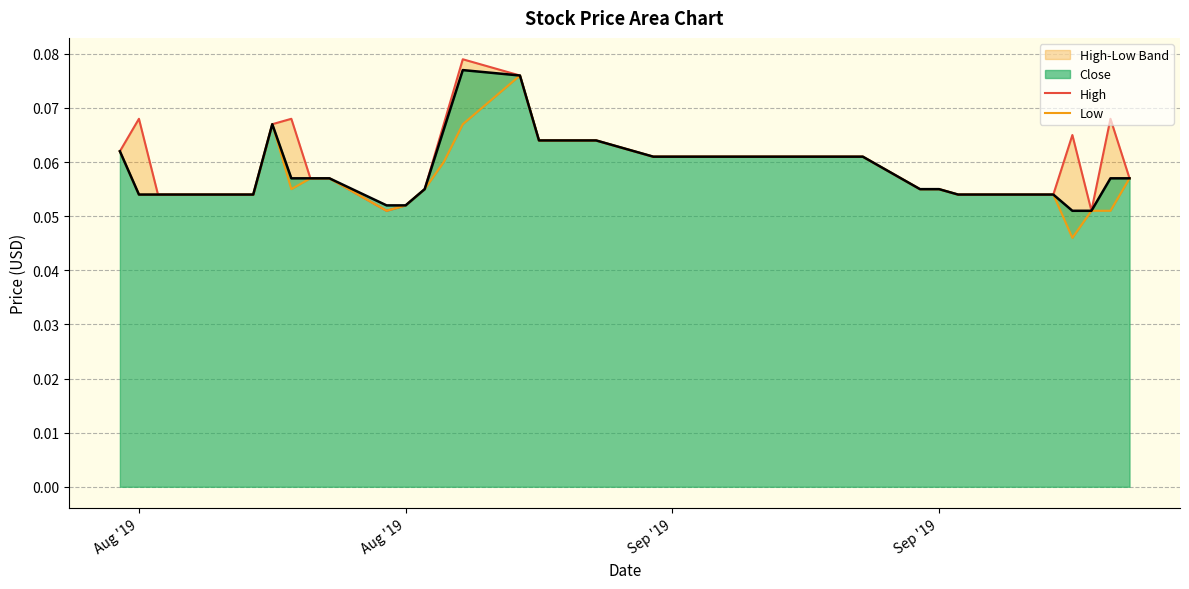

The High series shows 0.0 at 30. True or false?

False